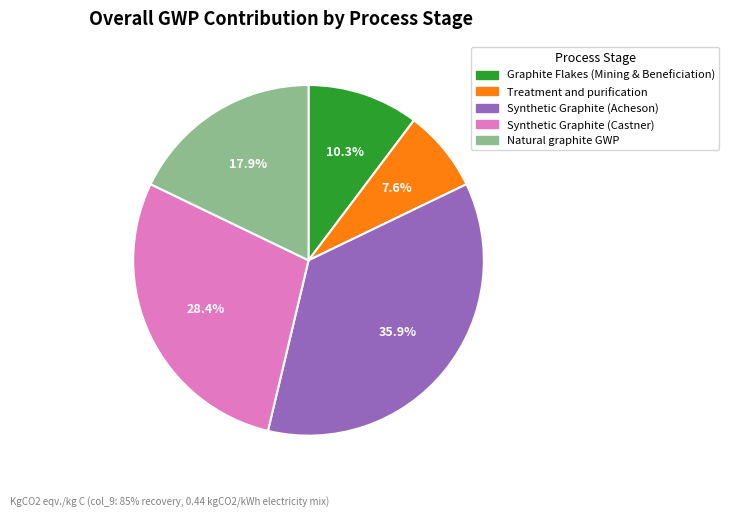

Which slice is the smallest?

Treatment and purification